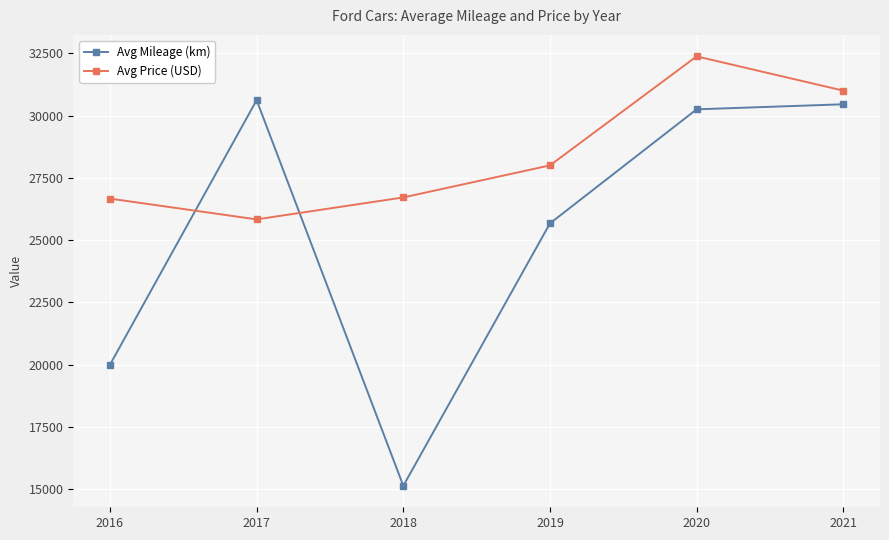

Is it true that Avg Mileage (km) equals 30020.2 at 2016?

False